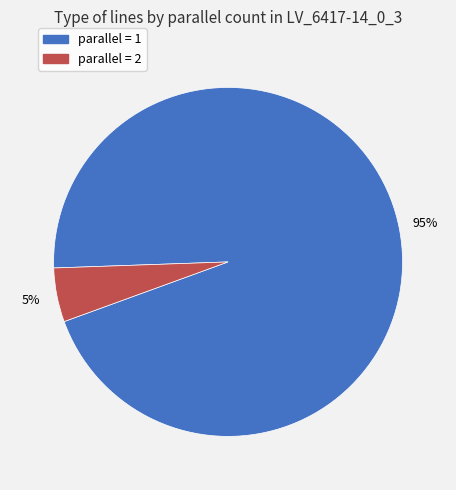

What percentage is the parallel = 2 slice, to the nearest percent?

5%